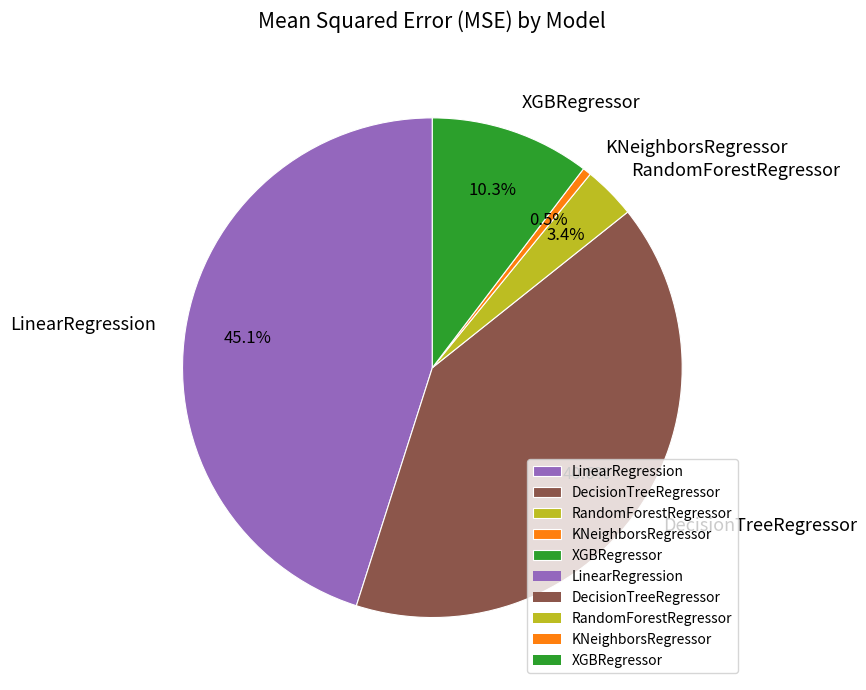

Combined, do DecisionTreeRegressor and LinearRegression account for over 50%?

Yes